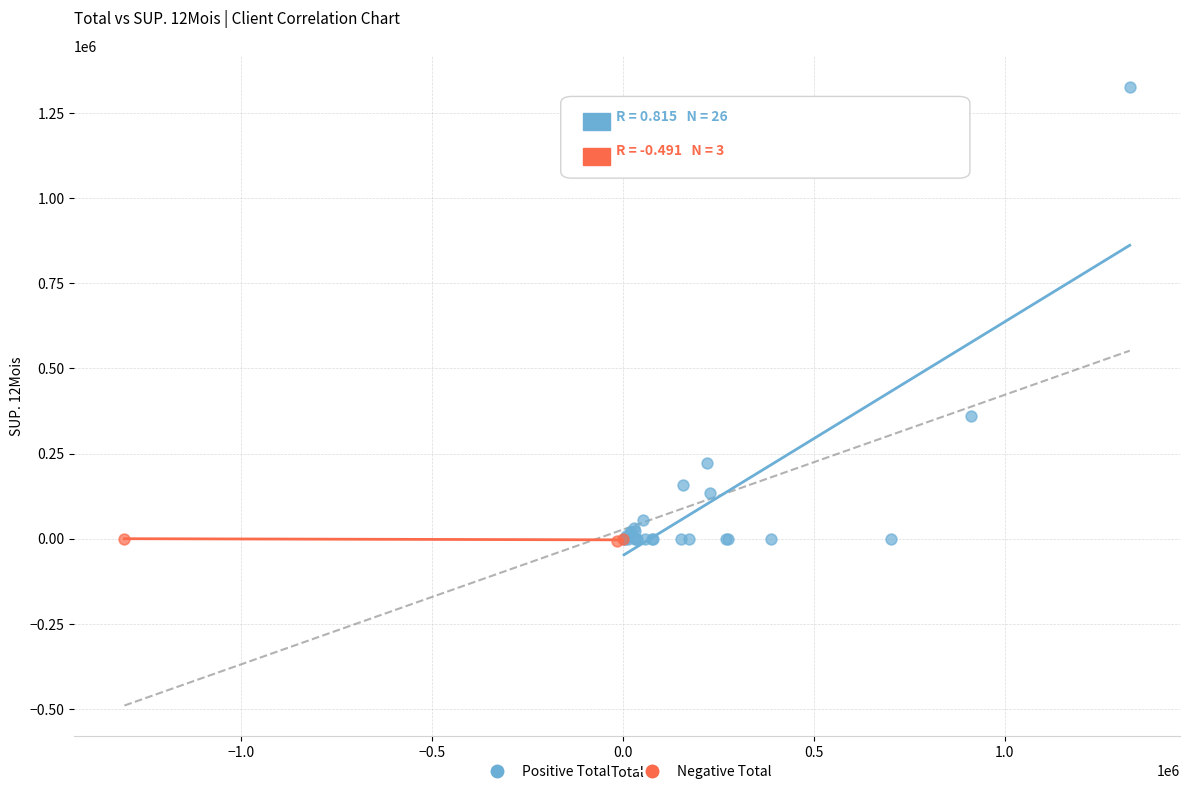

Which series has the widest spread of Y values?

Positive Total